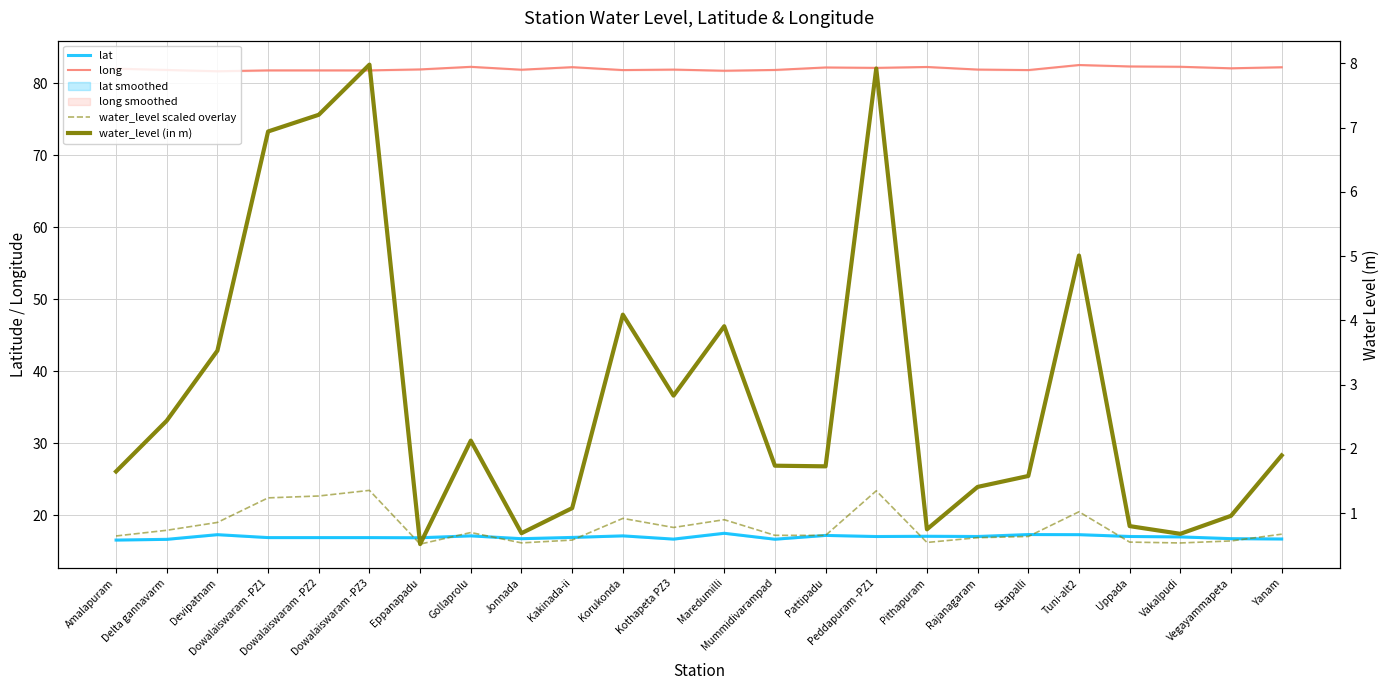

Reading left to right, extract all data points from this chart.

lat: 16.6	16.7	17.3	16.9	16.9	16.9	16.9	17.2	16.8	16.9	17.2	16.7	17.5	16.7	17.2	17.1	17.1	17.1	17.4	17.3	17.1	17.0	16.8	16.7
long: 82.0	81.8	81.7	81.8	81.8	81.8	81.9	82.3	81.9	82.2	81.8	81.9	81.7	81.8	82.2	82.1	82.3	81.9	81.8	82.5	82.3	82.3	82.1	82.2
water_level scaled overlay: 17.1	17.9	19.0	22.4	22.7	23.5	16.0	17.6	16.2	16.6	19.6	18.3	19.4	17.2	17.2	23.4	16.2	16.9	17.1	20.5	16.3	16.2	16.5	17.4
water_level (in m): 1.6	2.4	3.5	6.9	7.2	8.0	0.5	2.1	0.7	1.1	4.1	2.8	3.9	1.7	1.7	7.9	0.8	1.4	1.6	5.0	0.8	0.7	1.0	1.9